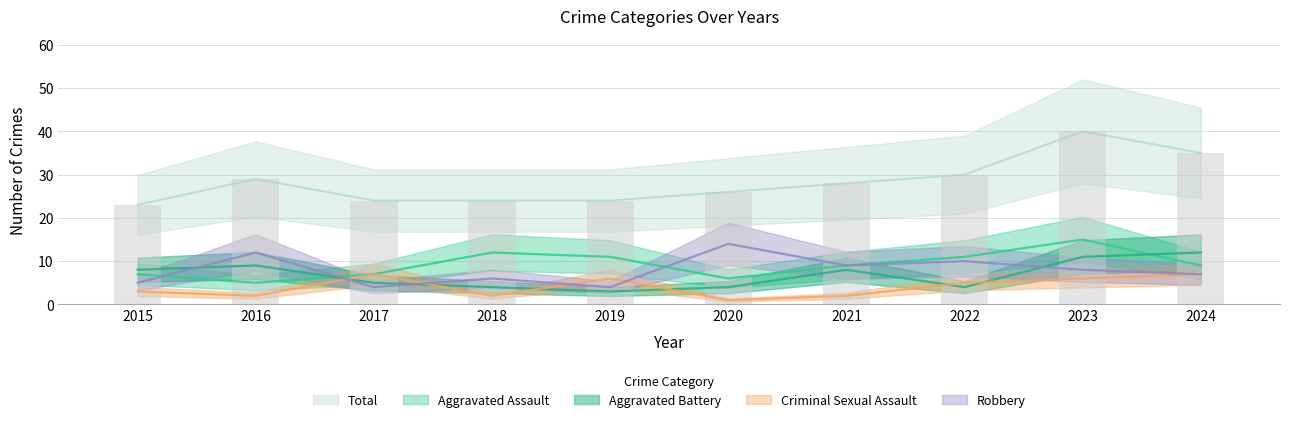

What is the value of the Criminal Sexual Assault bar at the 3rd from the left?

7